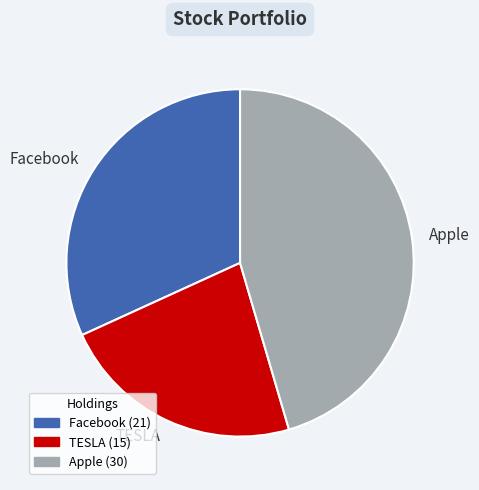

Rank the categories by value from highest to lowest.

Apple, Facebook, TESLA